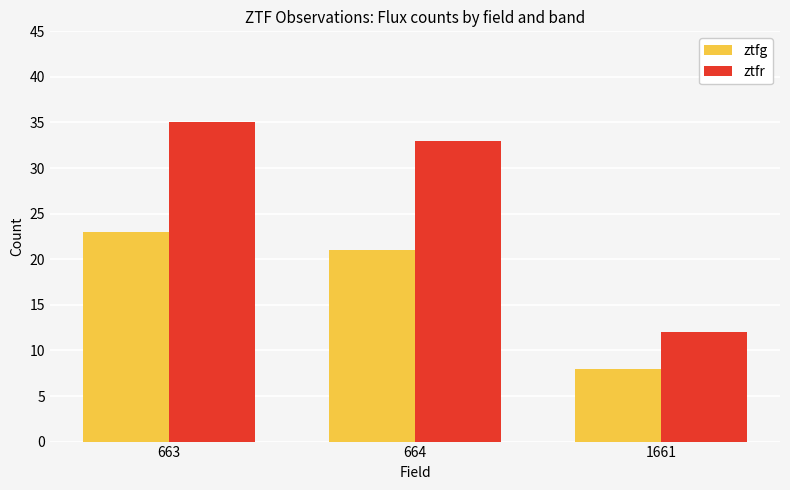

List the labels in order of ztfg value, smallest first.

1661, 664, 663